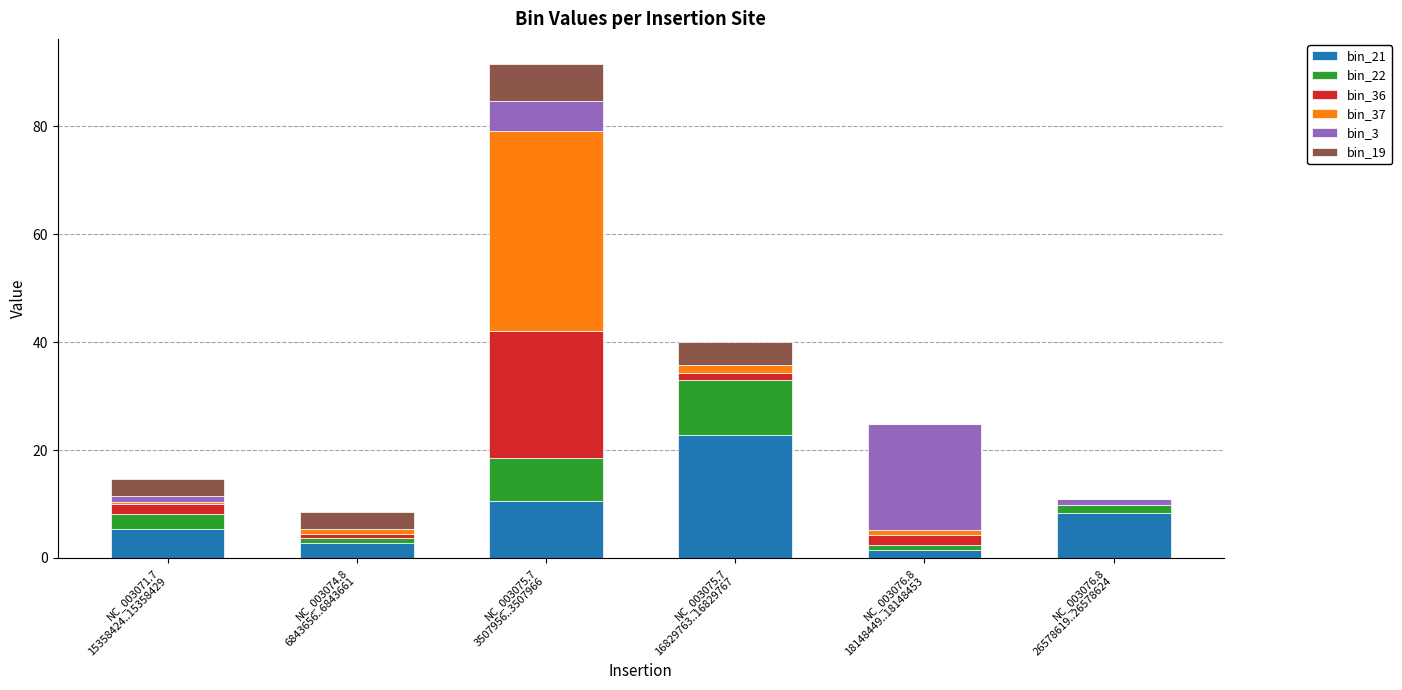

How many values in the bin_21 series exceed 8?

3